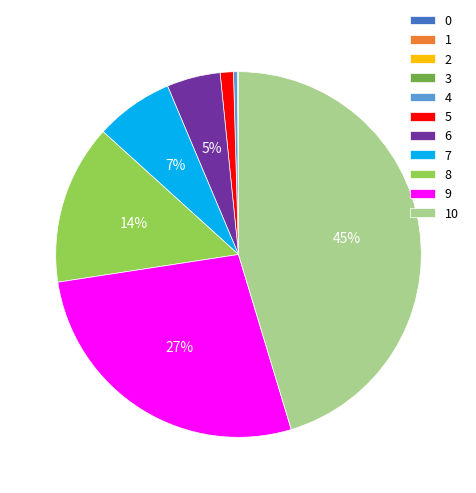

To the nearest percent, what is the difference between the largest and smallest slice percentages?

45%